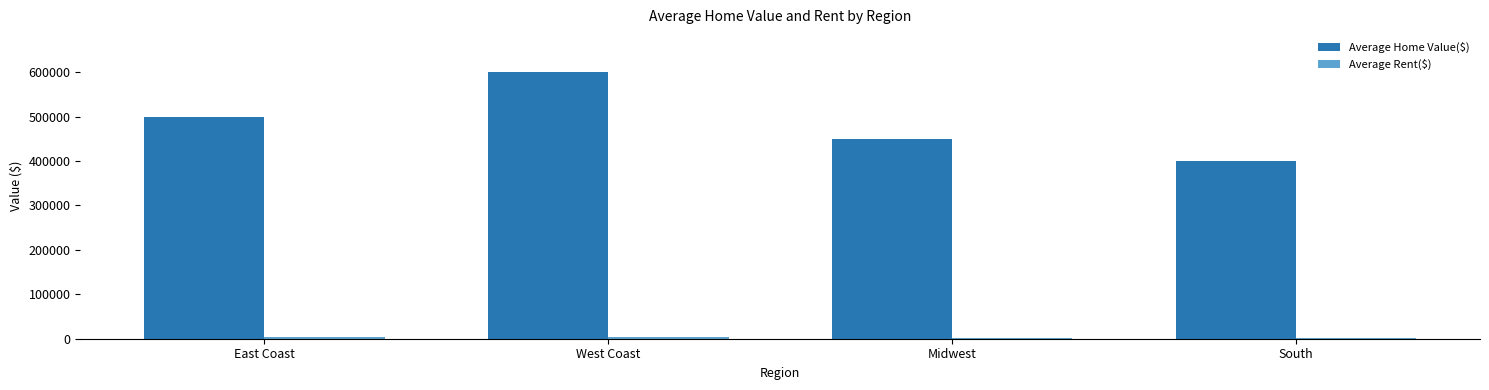

The Average Home Value($) series shows 400000 at South. True or false?

True